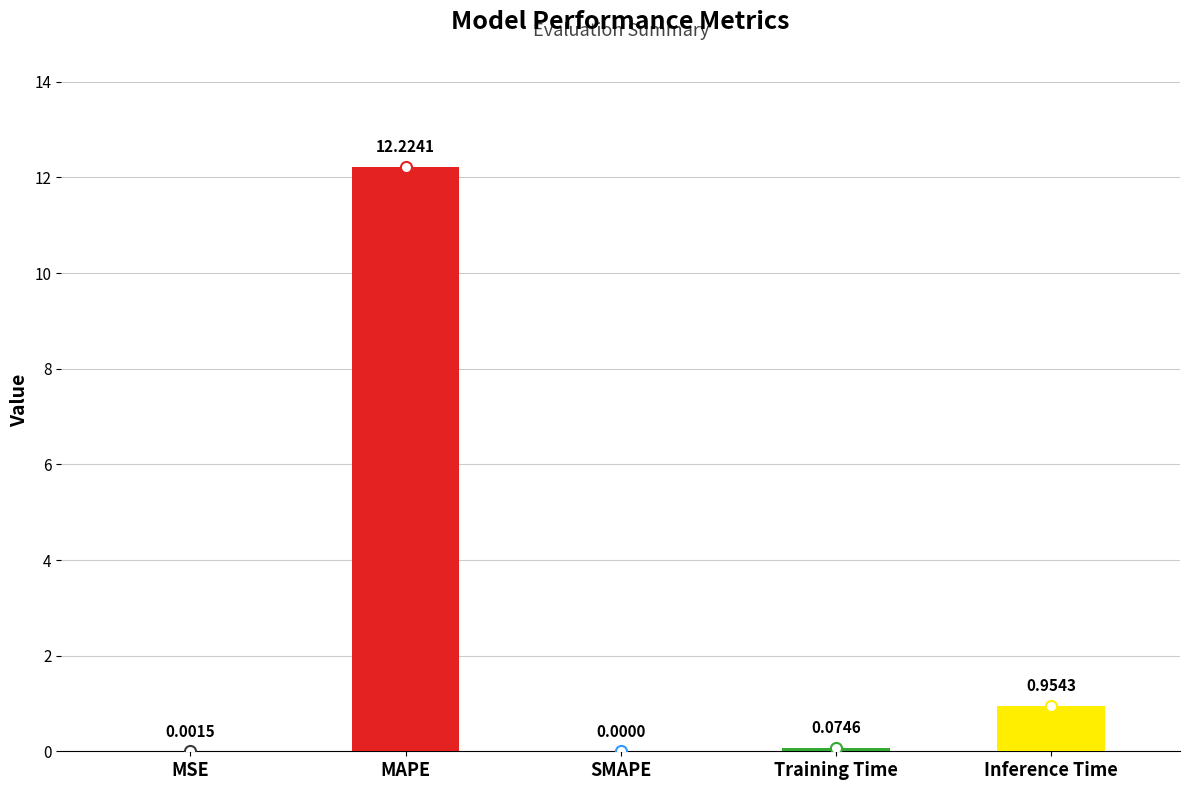

How many positive values are there?

4